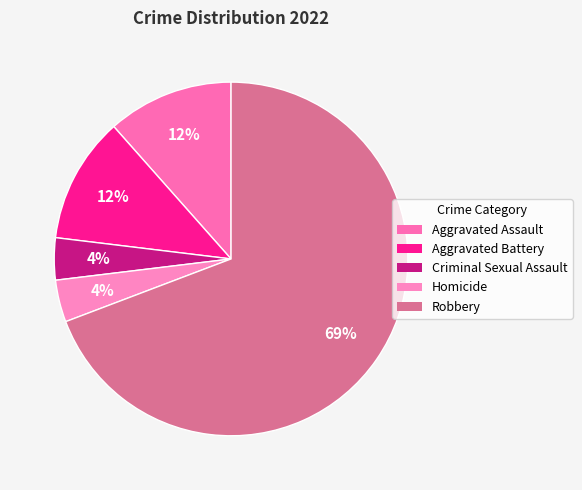

To the nearest percent, what is the difference between the Criminal Sexual Assault and Aggravated Battery slice percentages?

8%